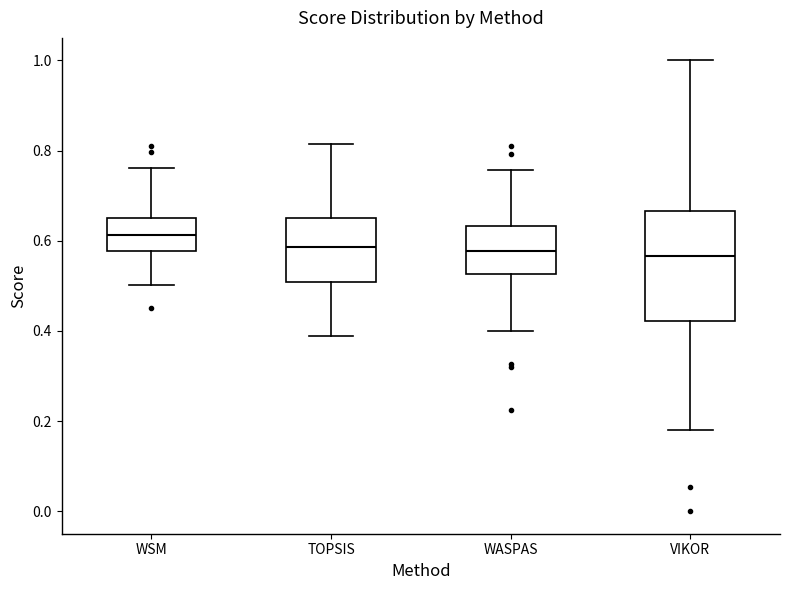

Where does the lower whisker of the box for WSM end on the y-axis? The values are not printed on the chart, so give them approximately, as read against the axis.

0.50